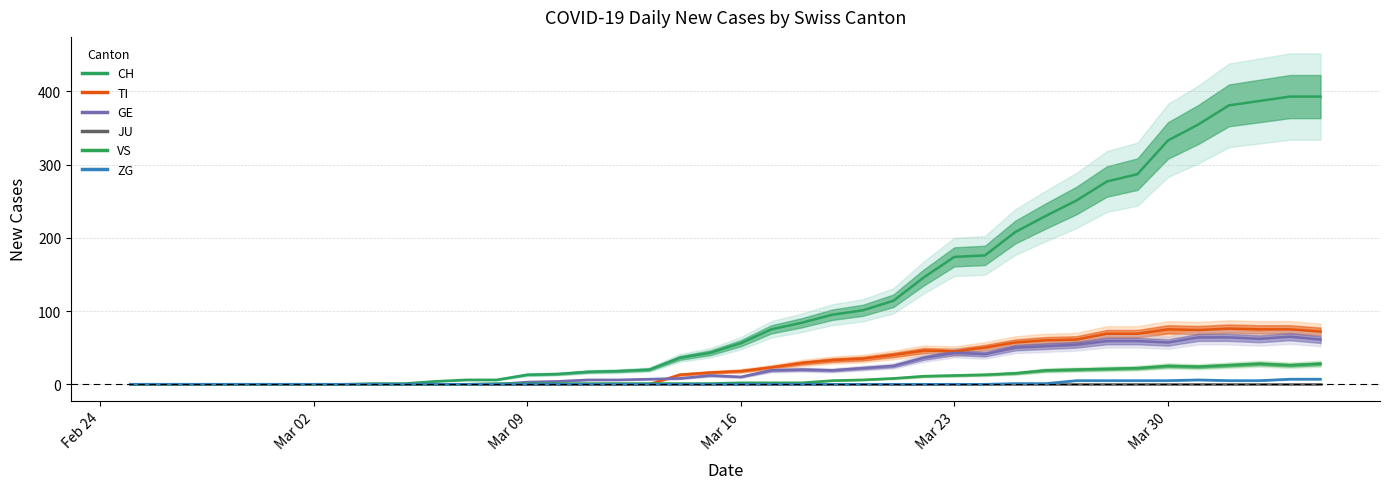

True or false: TI and CH cross at least once.

False